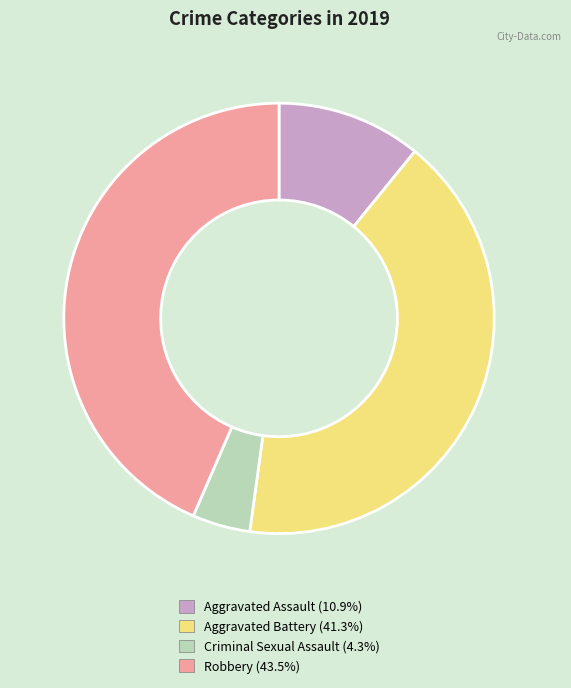

Is Aggravated Battery the majority of the pie?

No